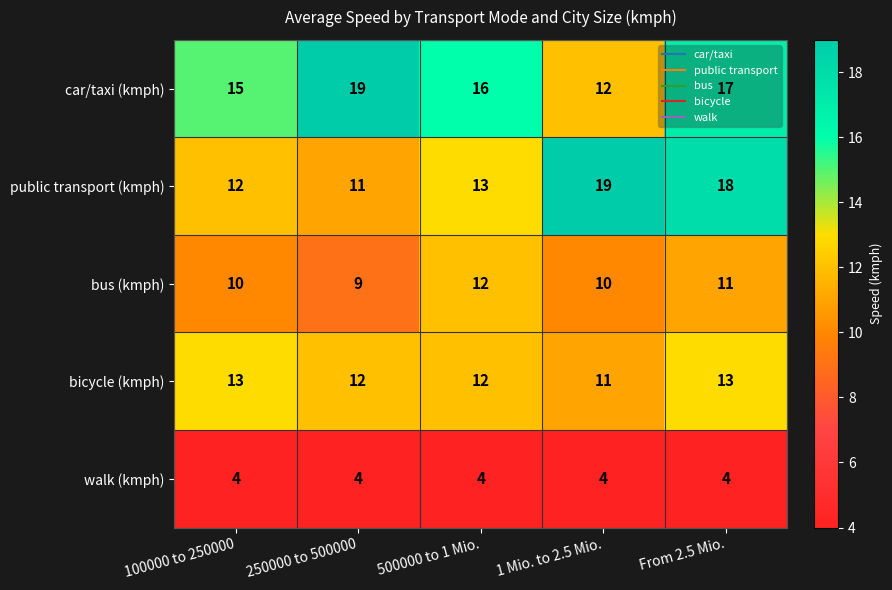

How many data points does each series have?

5